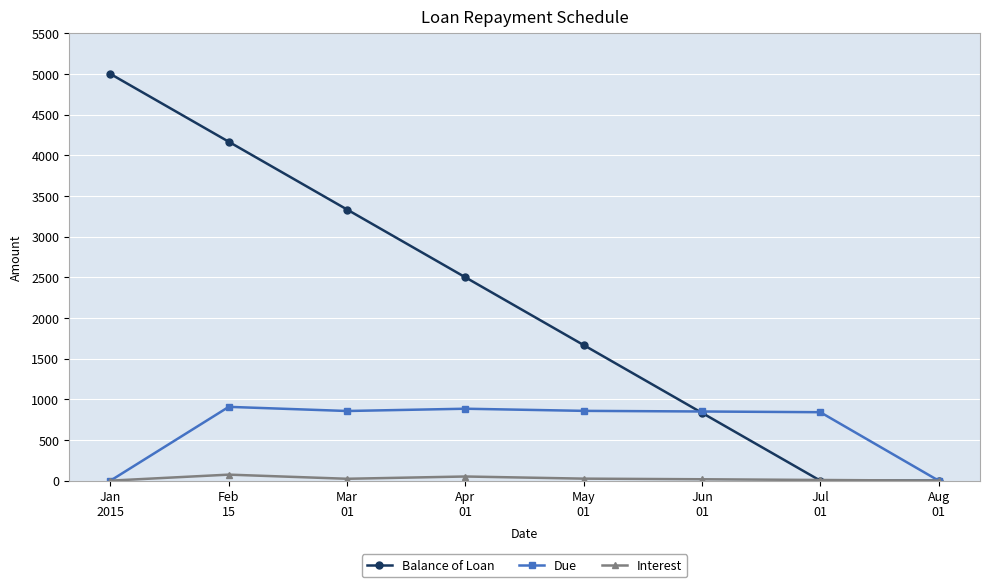

The value of Interest at Mar
01 is 23.0. True or false?

True